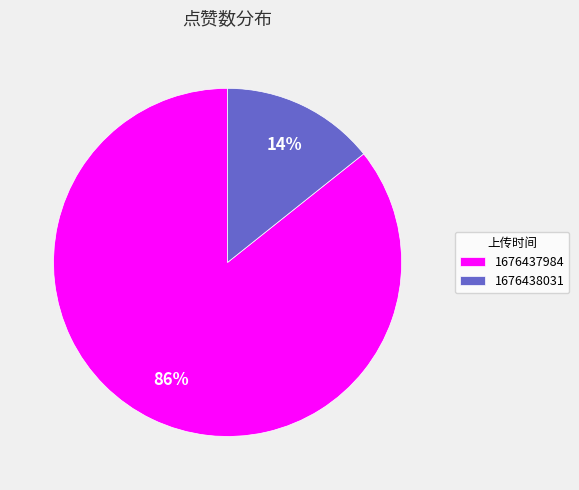

Between 1676438031 and 1676437984, which is larger?

1676437984